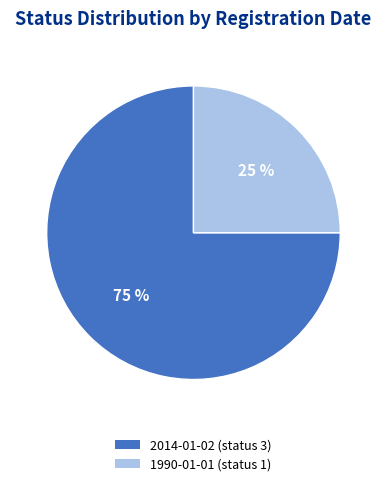

What percentage is the 1990-01-01 (status 1) slice, to the nearest percent?

25%